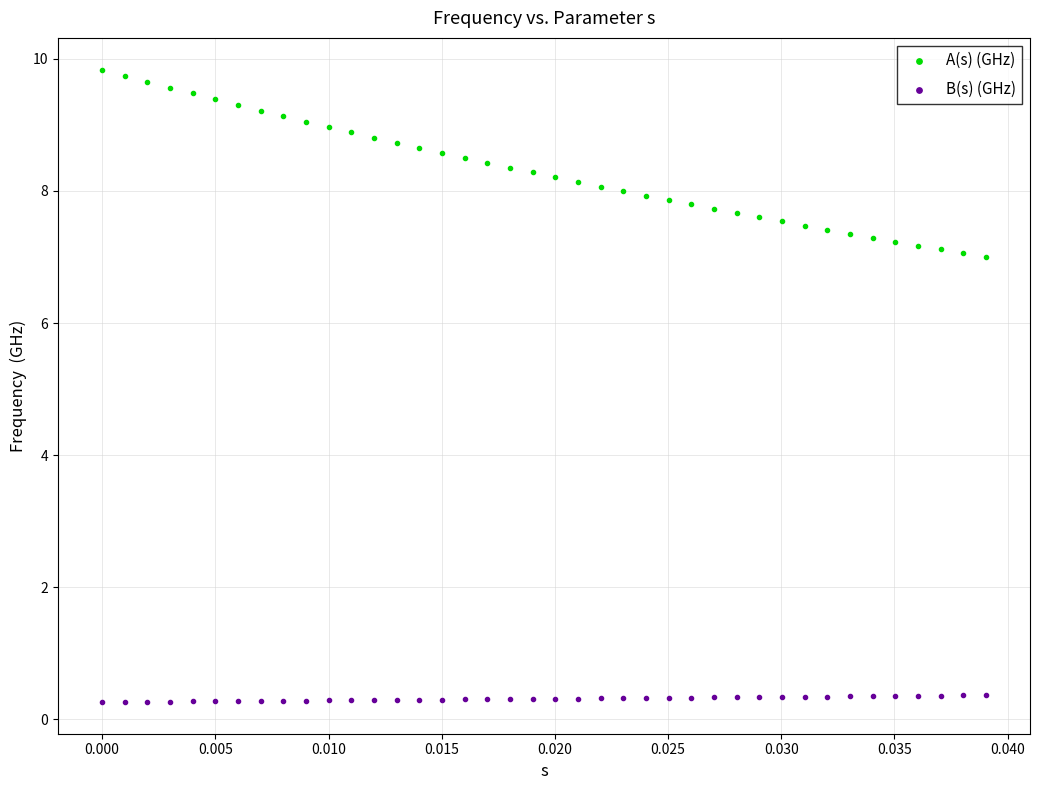

Which series has the largest Y range (max minus min)?

A(s) (GHz)